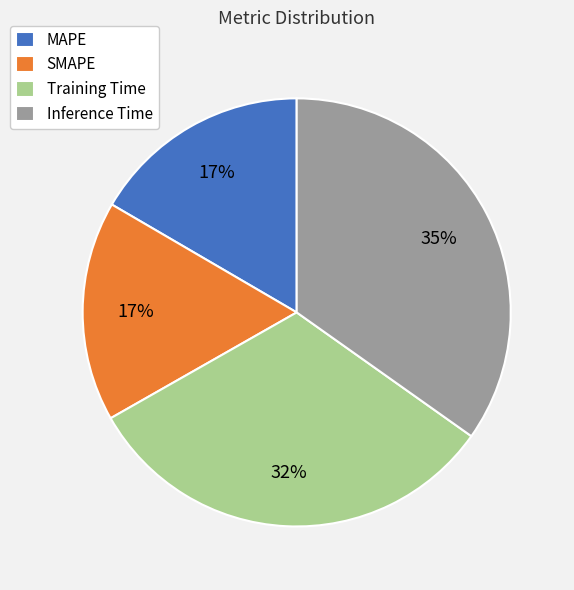

How many segments does this pie chart have?

4